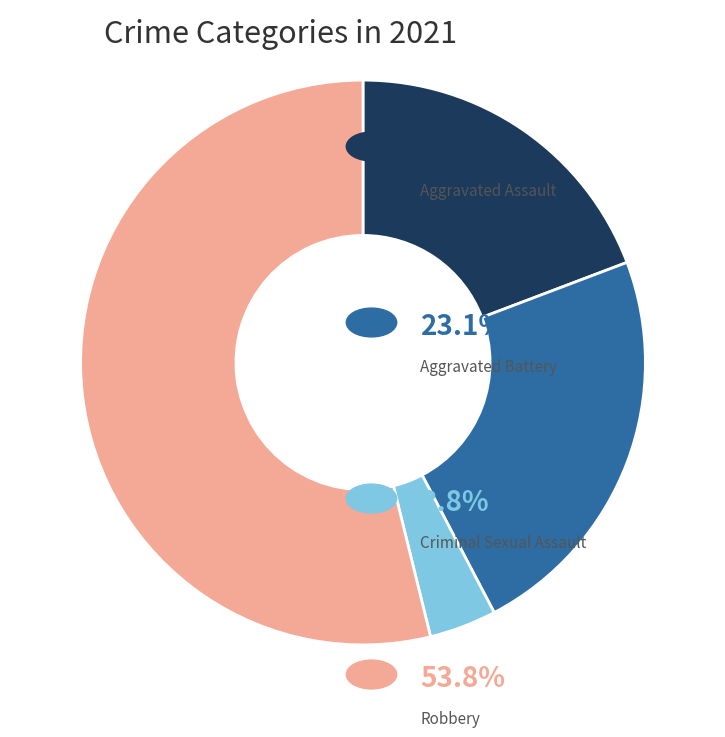

Does any single category account for the majority?

Yes